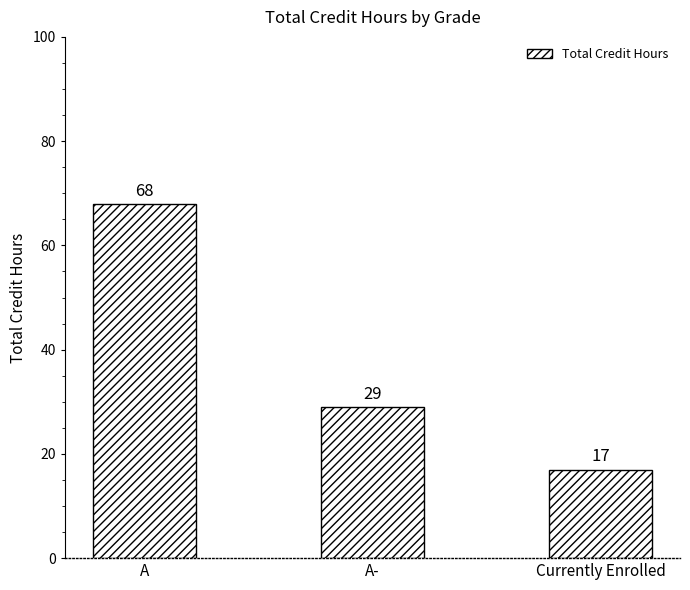

Approximately how many times larger is the value at A- compared to A?

0.4